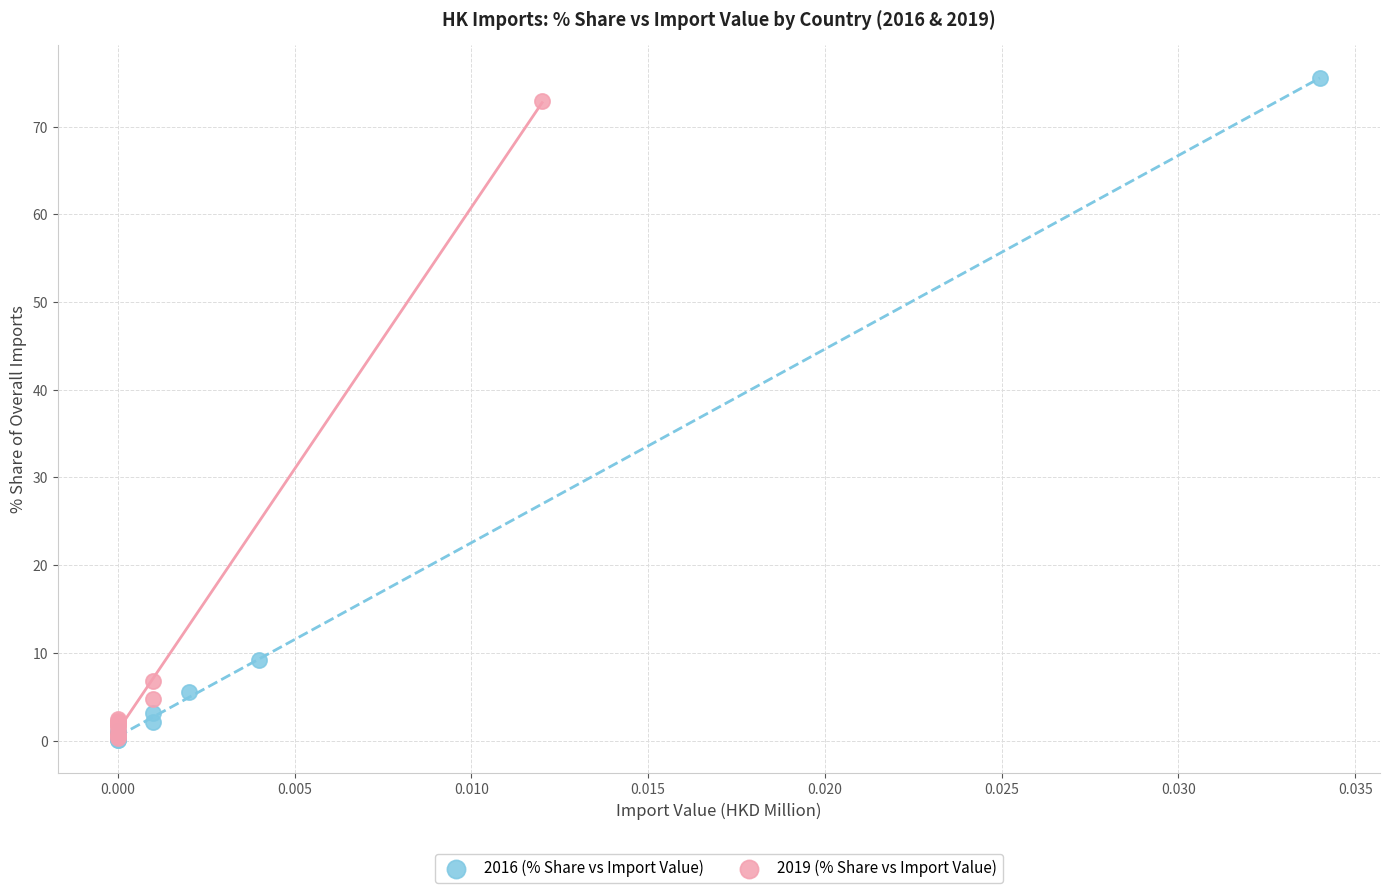

Which series has the widest spread of Y values?

2016 (% Share vs Import Value)